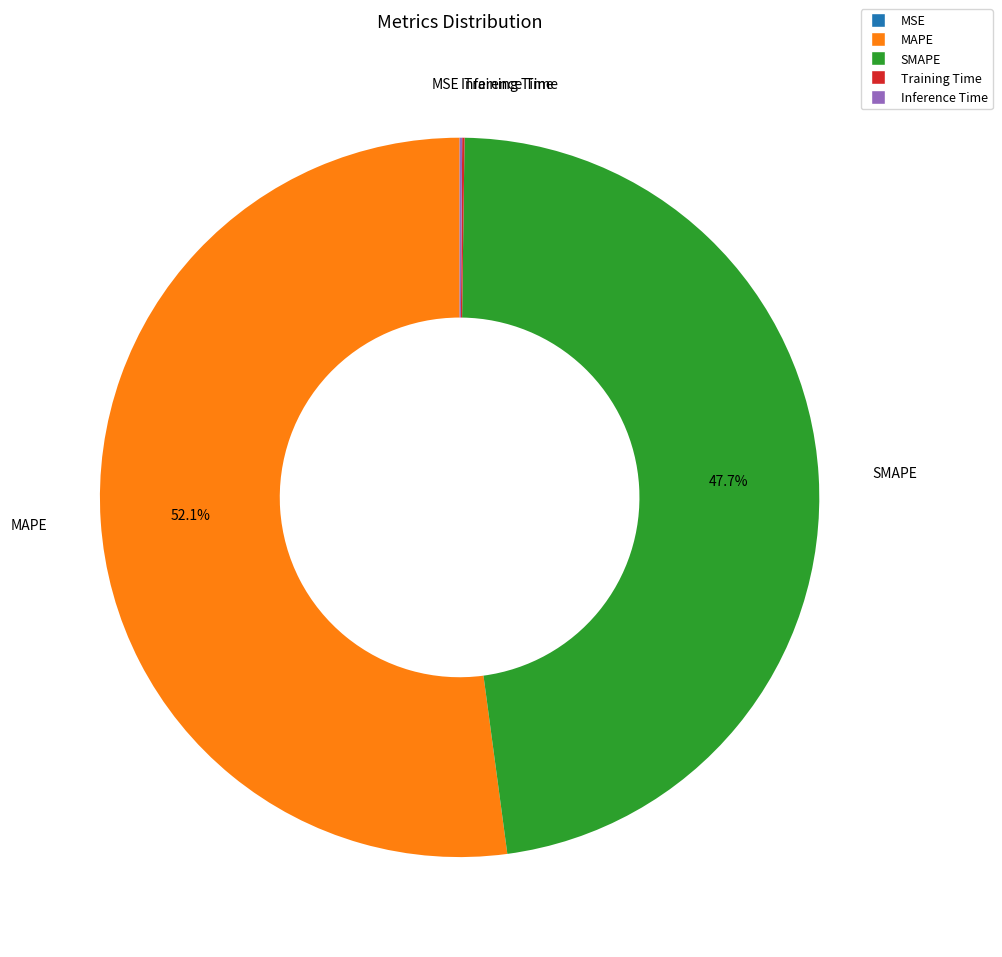

Which category has the biggest portion of the pie?

MAPE